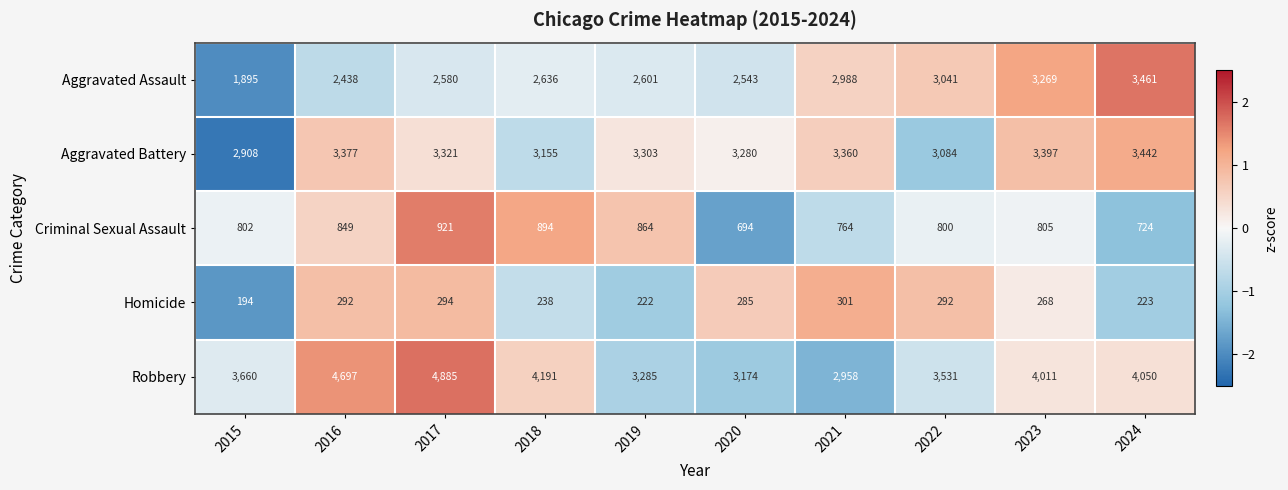

Which series has the widest spread of values?

Robbery